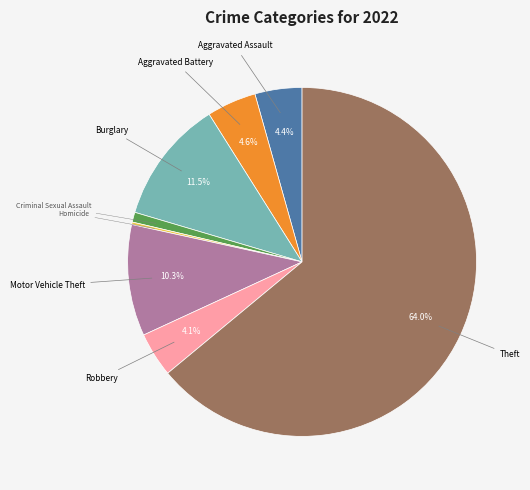

Between Burglary and Theft, which is larger?

Theft